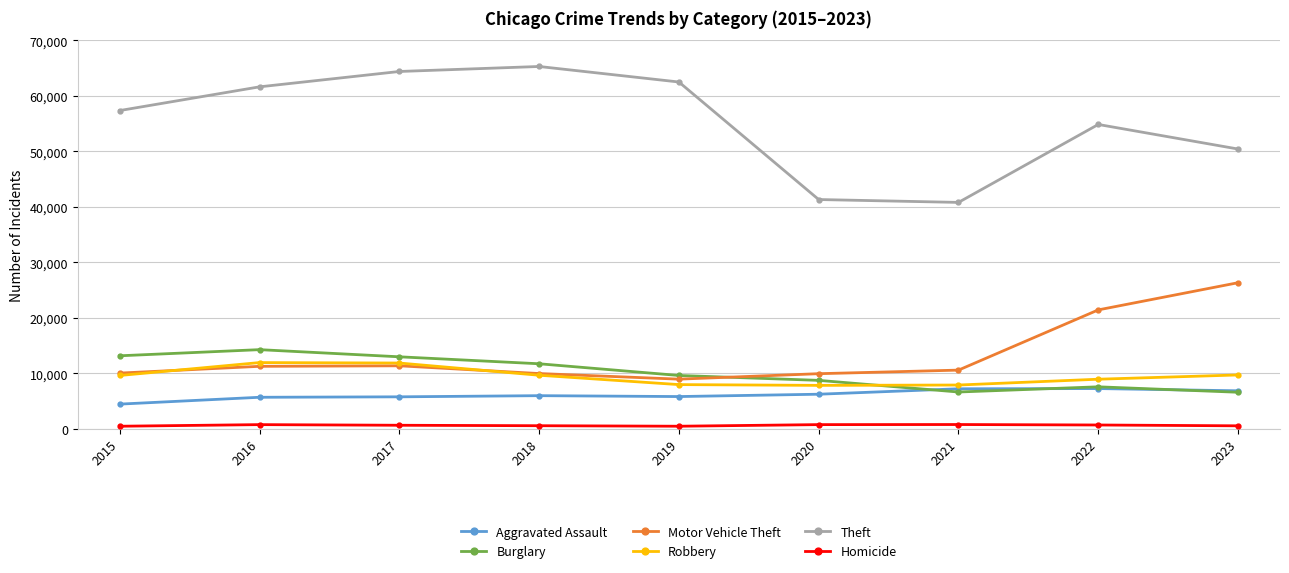

Which series has the largest total across all categories?

Theft